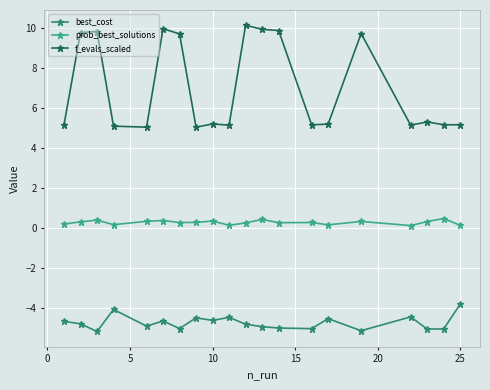

What is the highest value of the f_evals_scaled series?

10.1